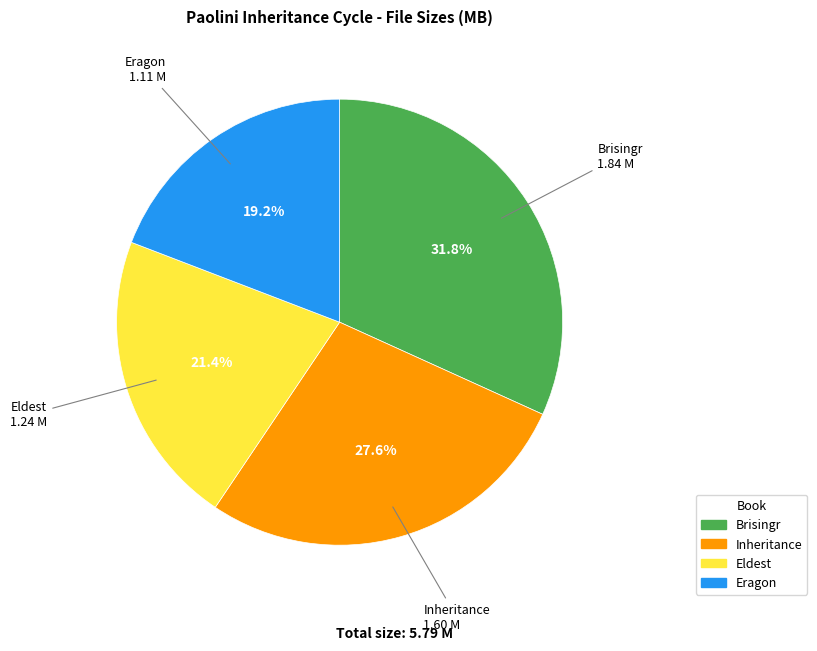

Between Eldest and Eragon, which is larger?

Eldest